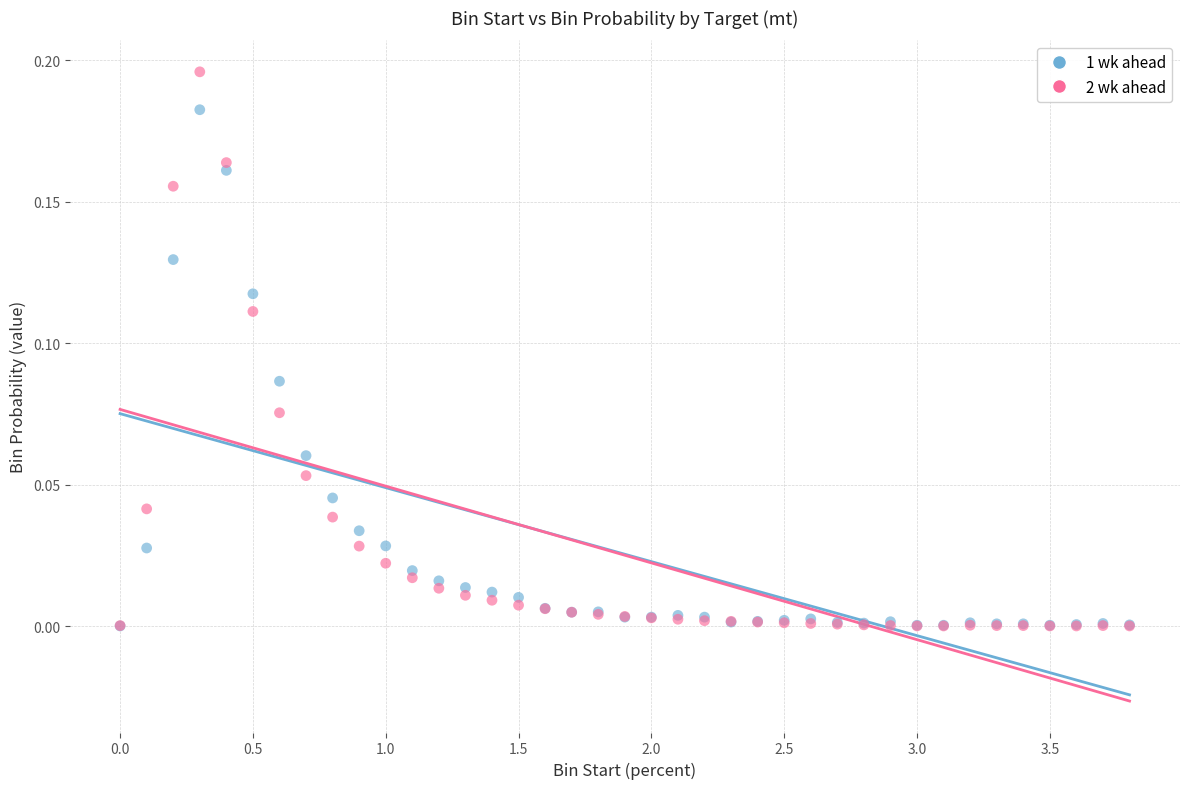

What are all the series names shown in the legend?

1 wk ahead, 2 wk ahead